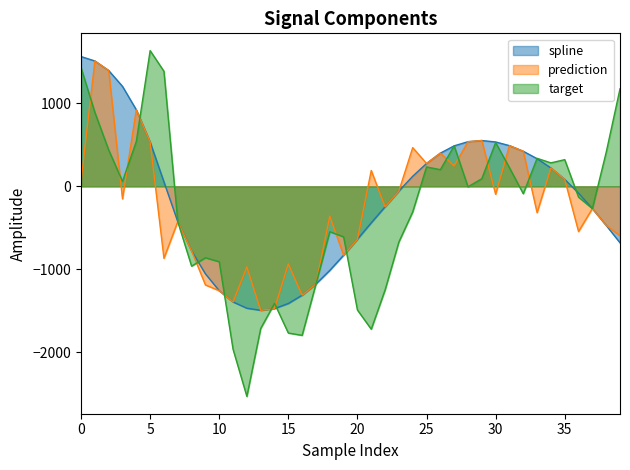

Which series changed the most between 34 and 36?

prediction